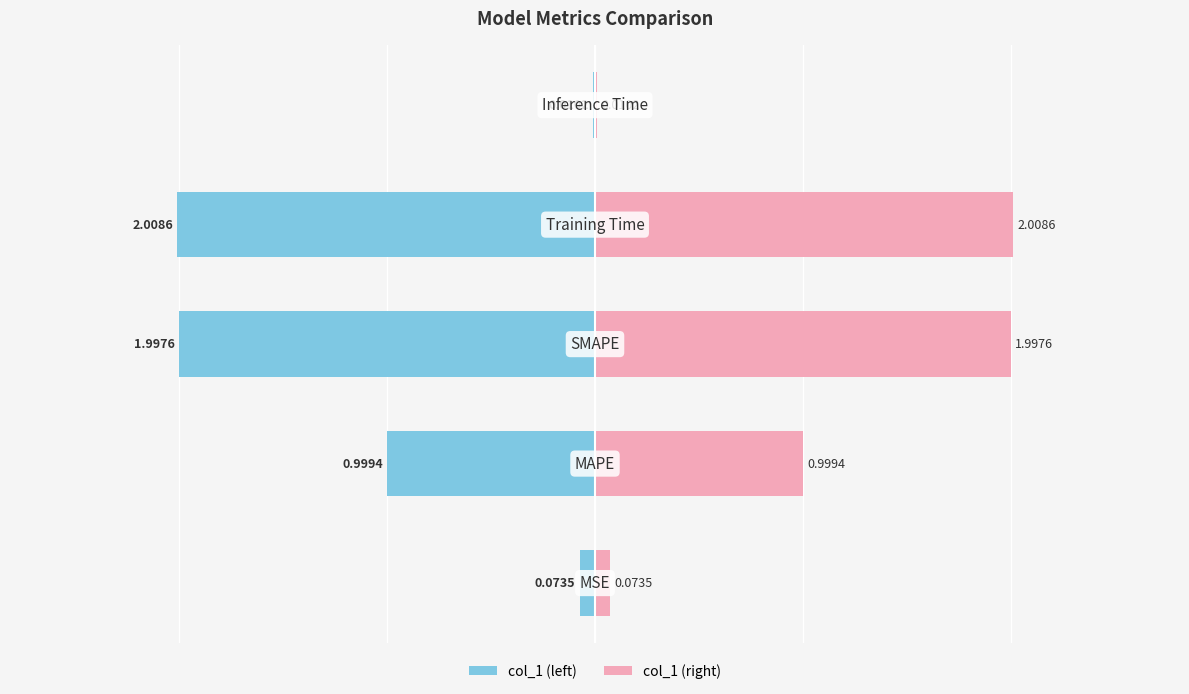

How many bars are there in total?

10